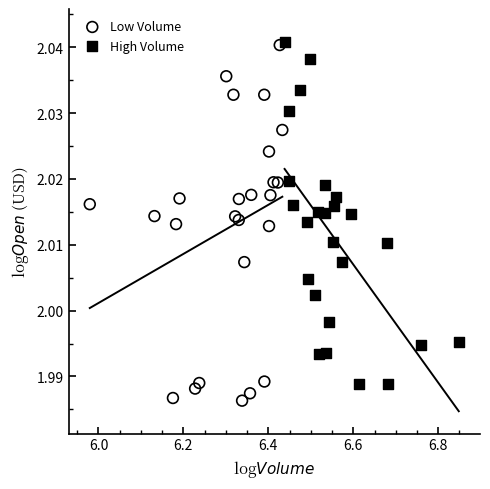

Which series has the largest Y range (max minus min)?

Low Volume